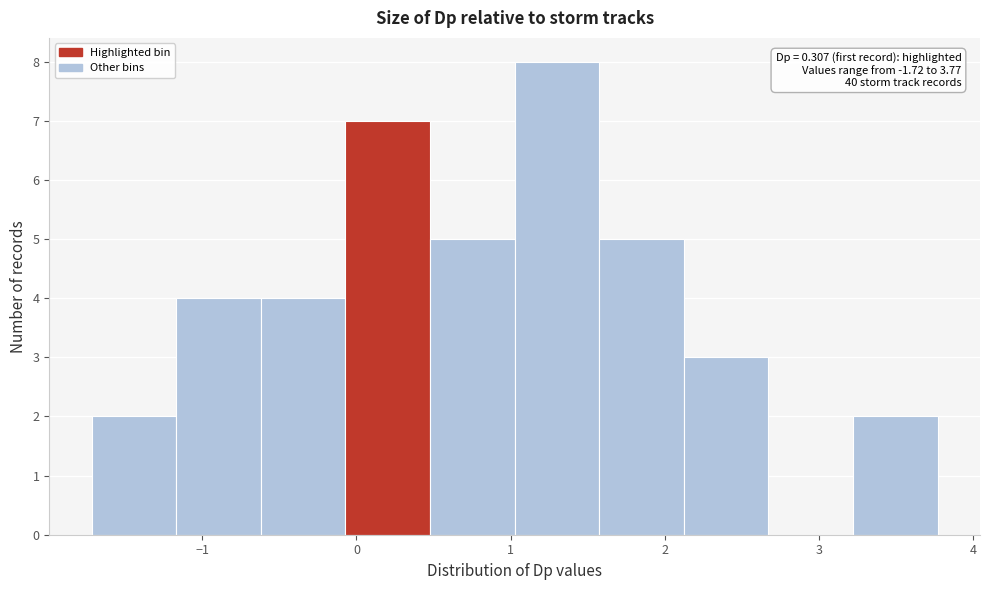

Over which range of the x-axis is the bar tallest?

1.0 to 1.6